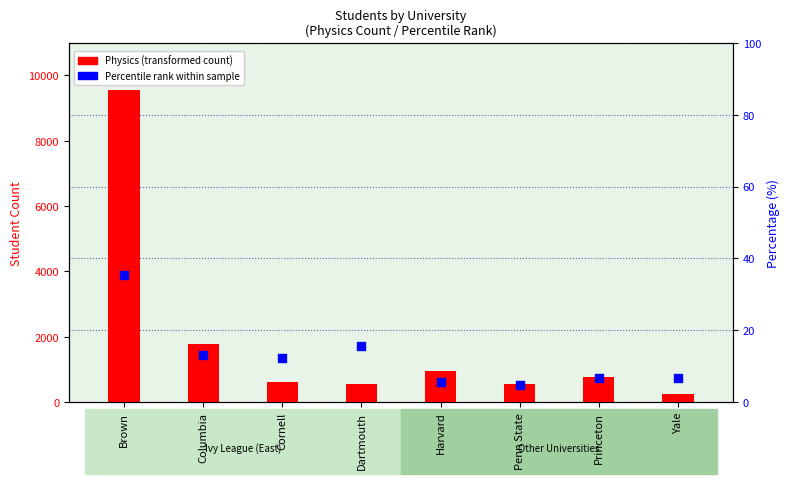

What is the total value across all series at Princeton?

790.6